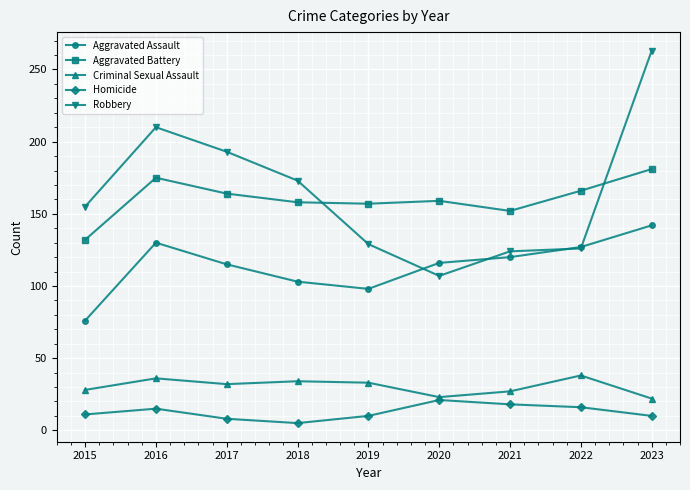

Which series has the largest total across all categories?

Robbery